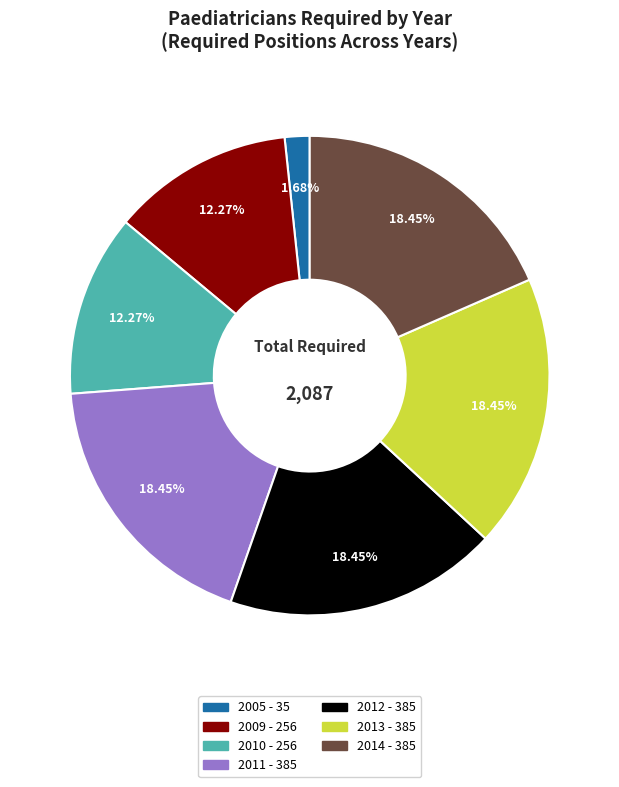

What percentage is the 2014 slice, to the nearest percent?

18%